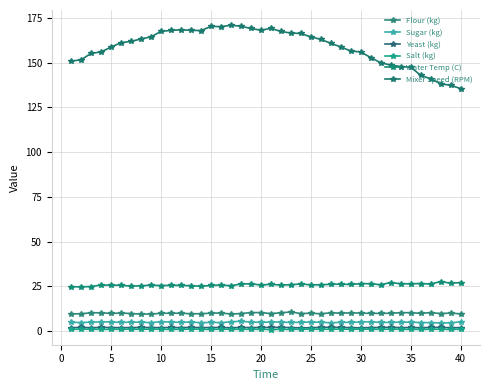

What is the highest value of the Sugar (kg) series?

5.6